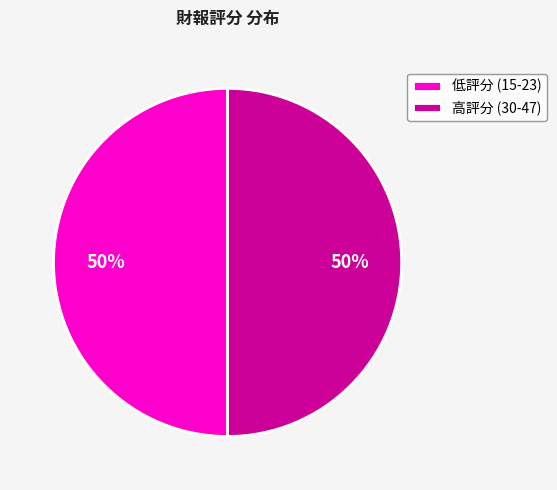

What percentage is the 高評分 (30-47) slice, to the nearest percent?

50%